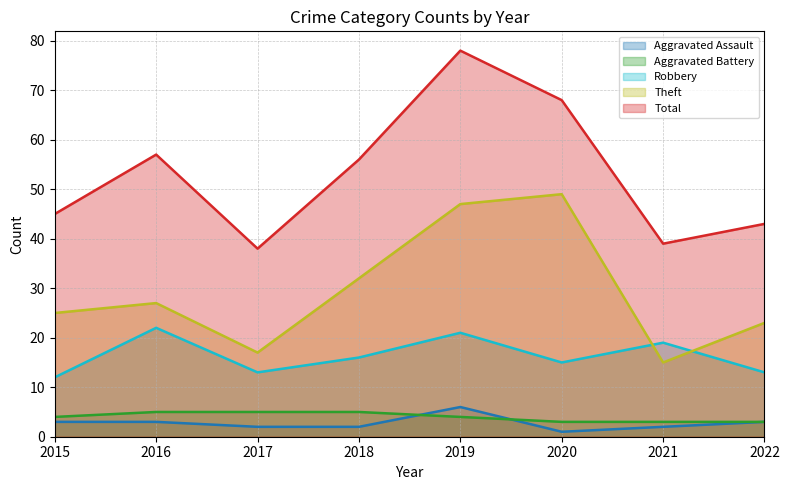

True or false: Aggravated Assault has a value of 6 at 2019.

True